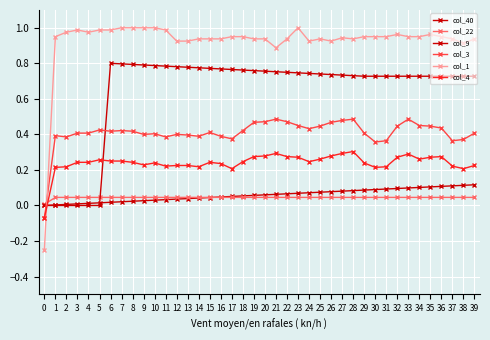

What is the difference between the col_9 values at 2 and 14?

0.8